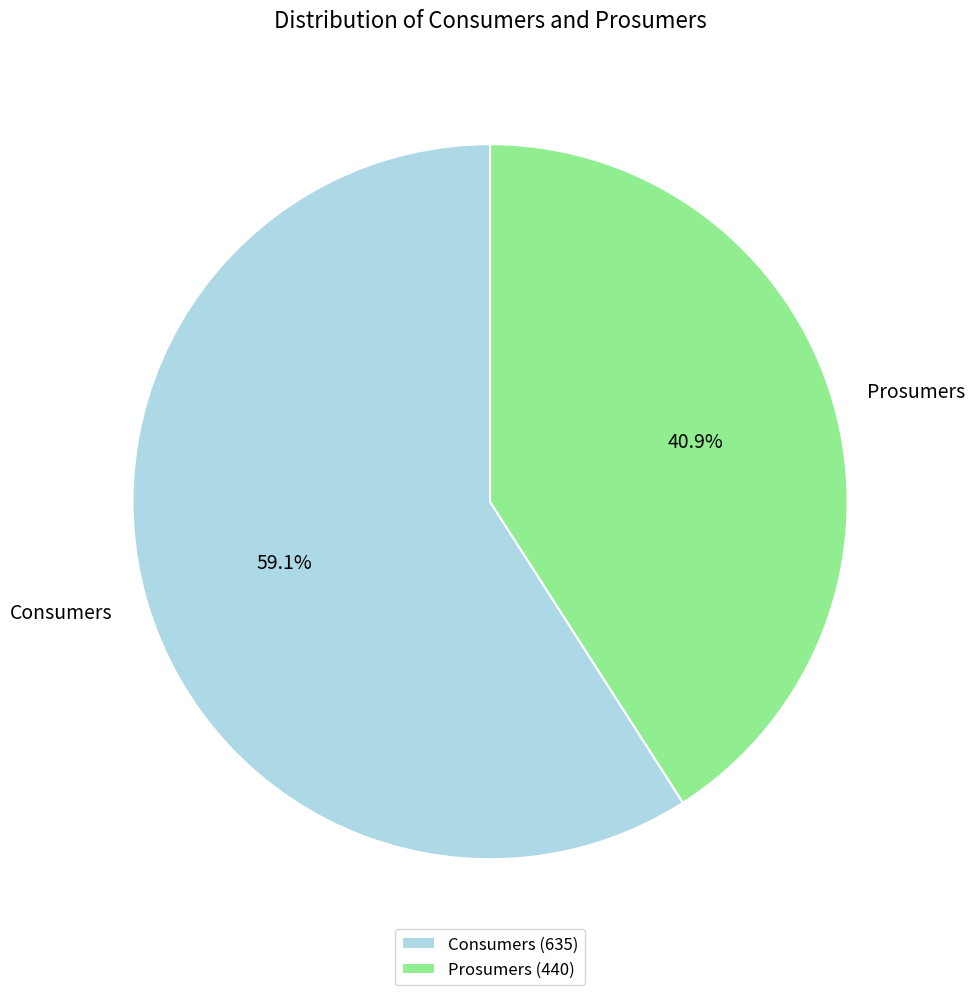

What is the majority slice?

Consumers